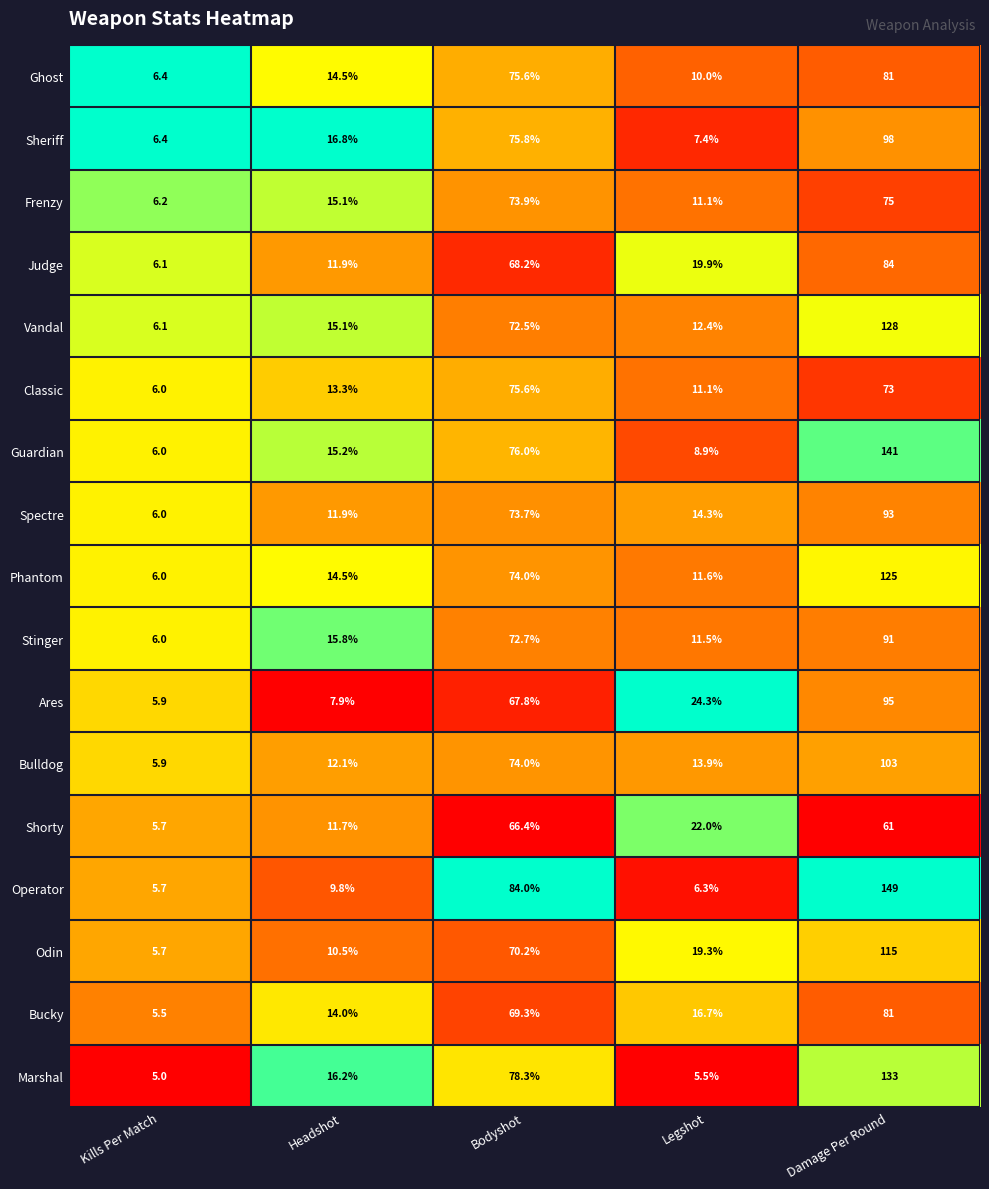

What is the maximum value shown in the chart?

149.0